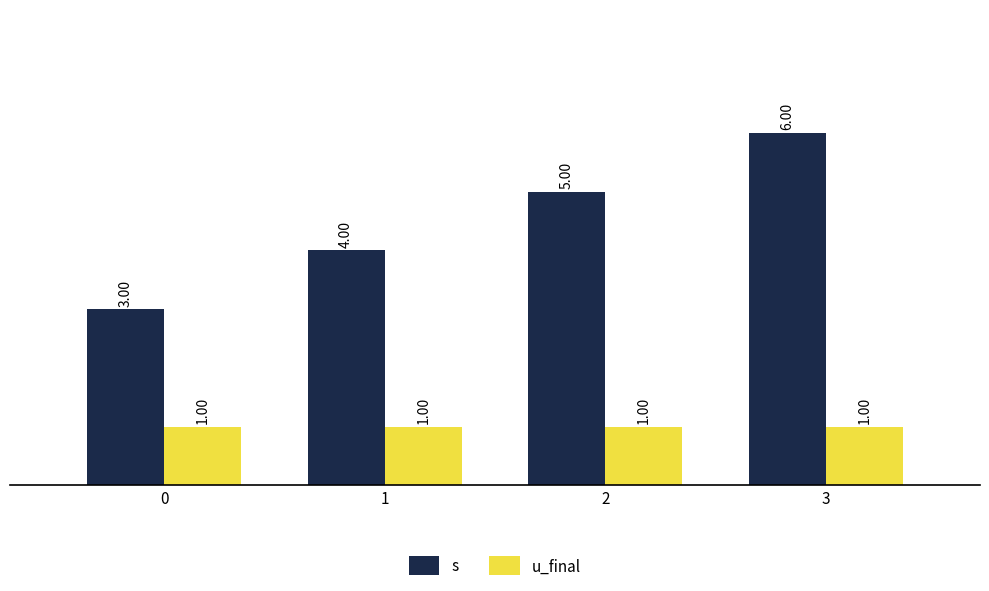

At how many categories does at least one series exceed 2?

4